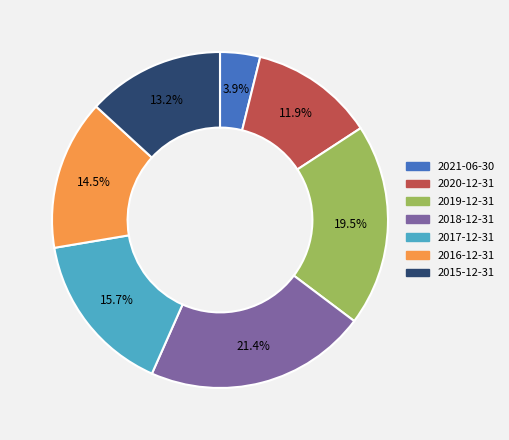

Which slice is the largest?

2018-12-31